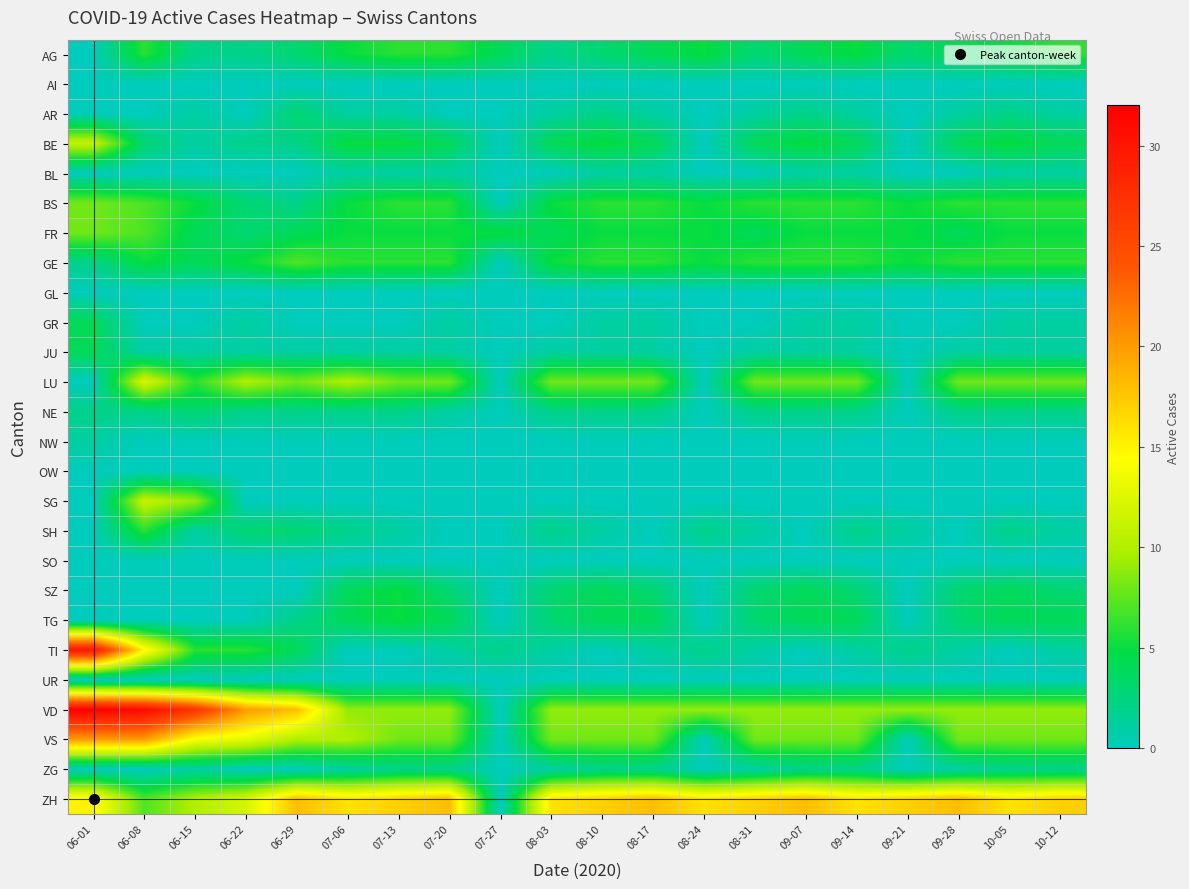

What is the spread (max minus min) of values at 08-10?

17